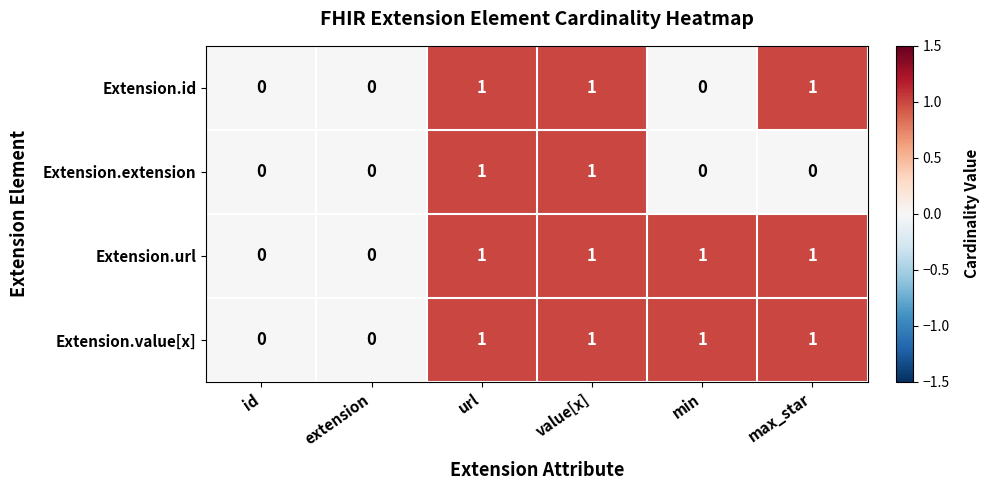

Which series changed the most between url and max_star?

Extension.extension